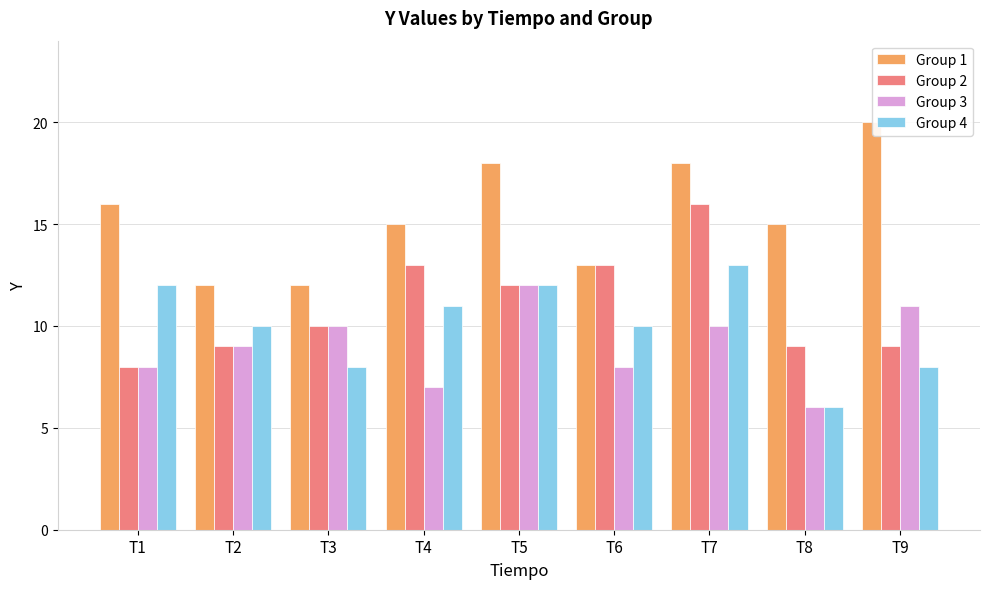

What is the approximate value of Group 2 at T8?

9